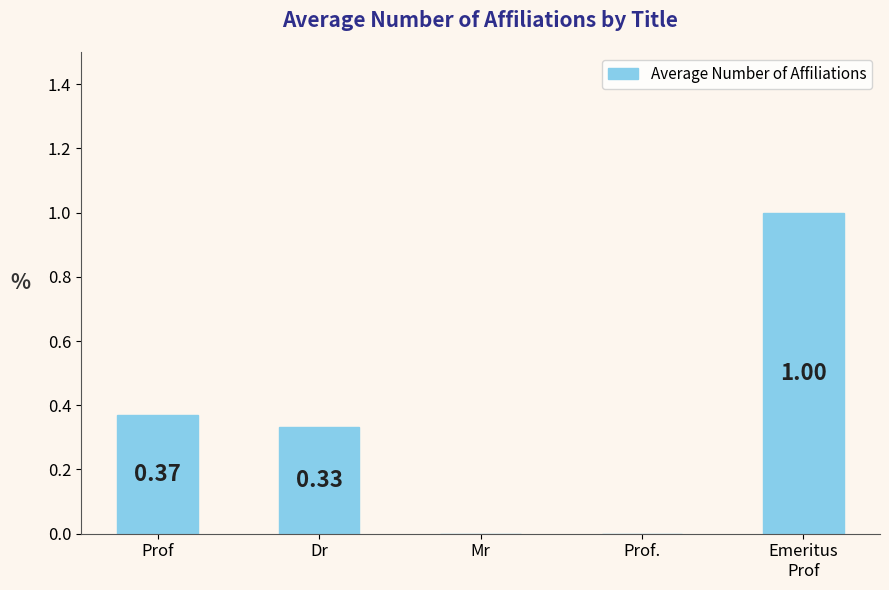

Is it true that the value at Prof. is 0.0?

True